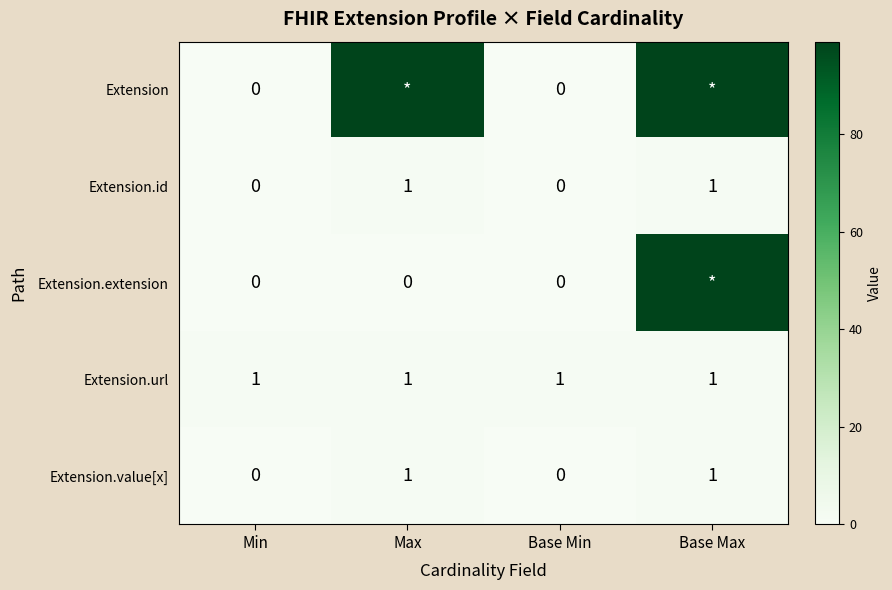

What is the difference between the highest and lowest values at Base Max?

98